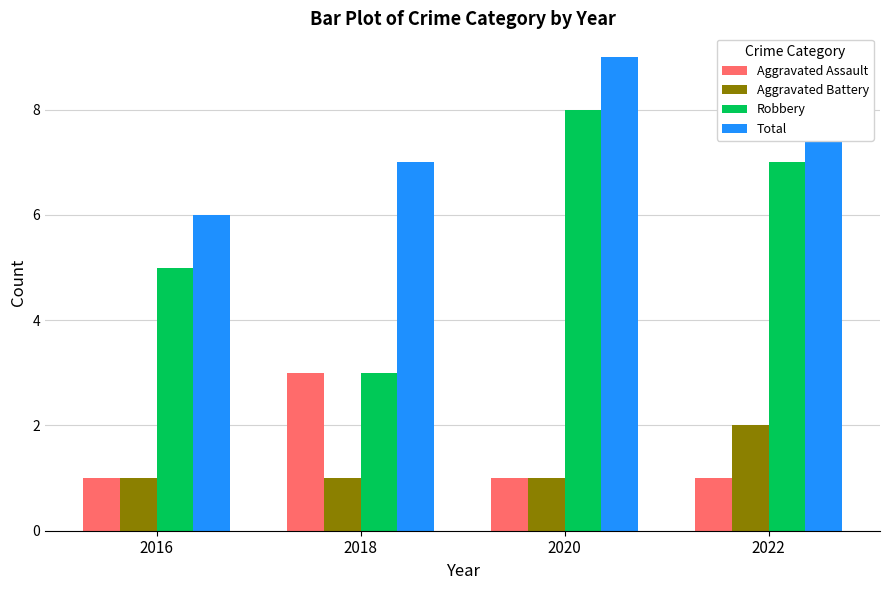

What is the value of the Aggravated Battery bar at the 3rd from the left?

1